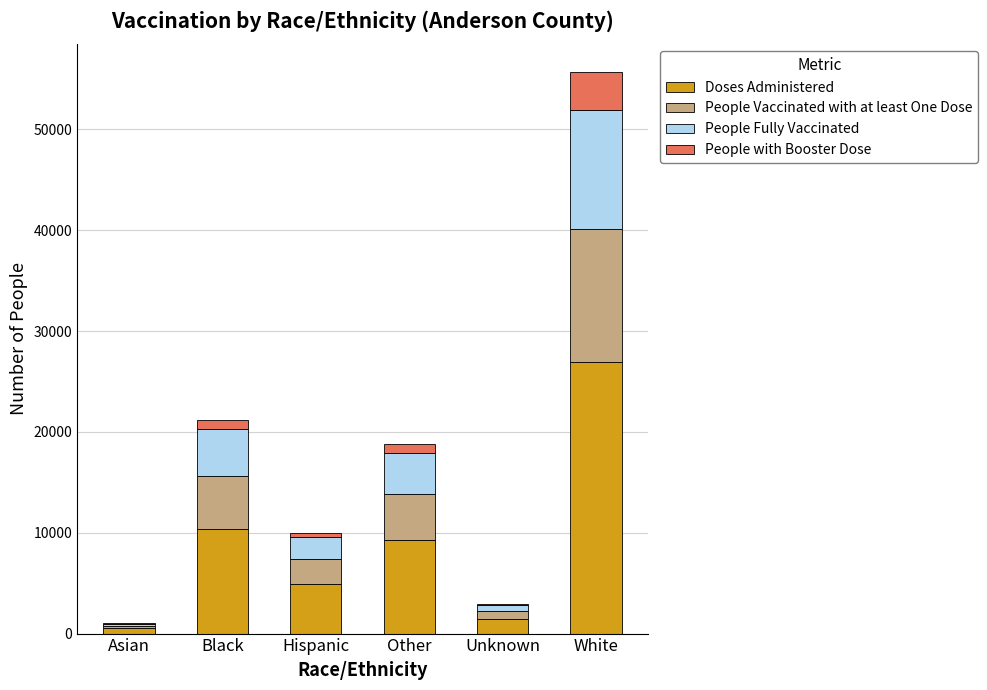

What is the sum of all Doses Administered values?

53443